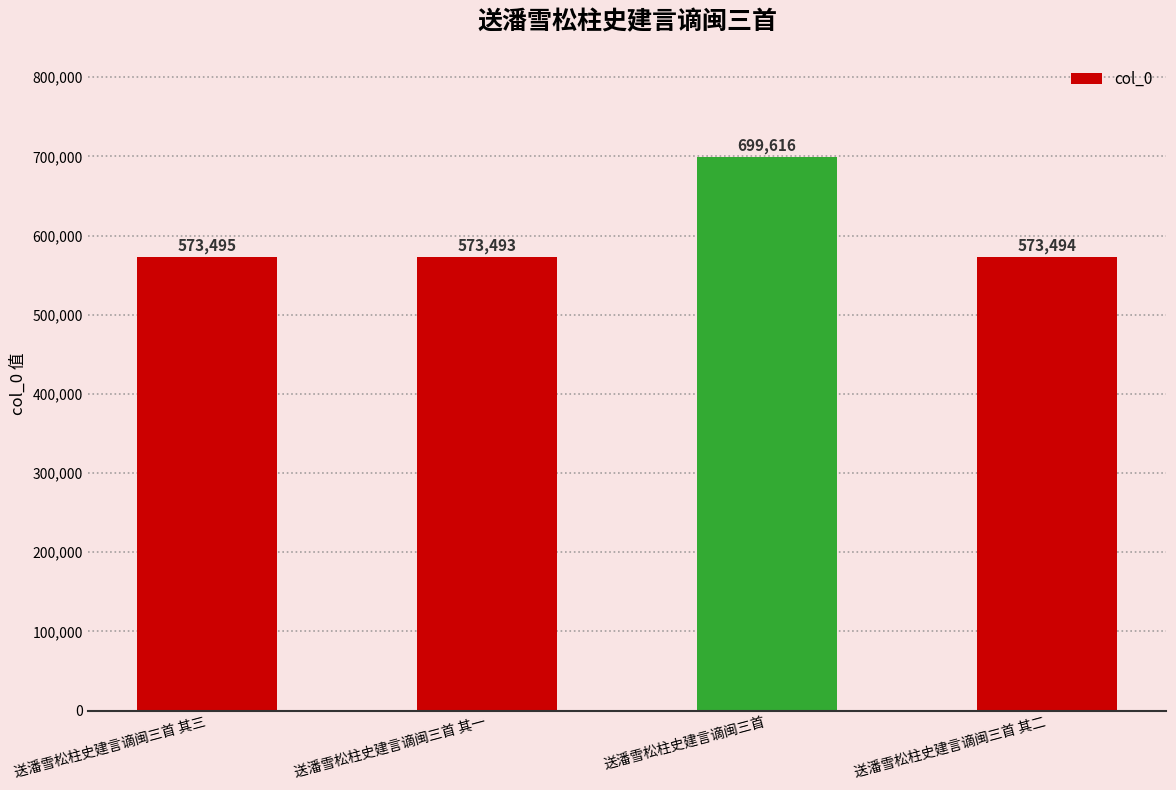

Rank the categories by value from highest to lowest.

送潘雪松柱史建言谪闽三首, 送潘雪松柱史建言谪闽三首 其三, 送潘雪松柱史建言谪闽三首 其二, 送潘雪松柱史建言谪闽三首 其一